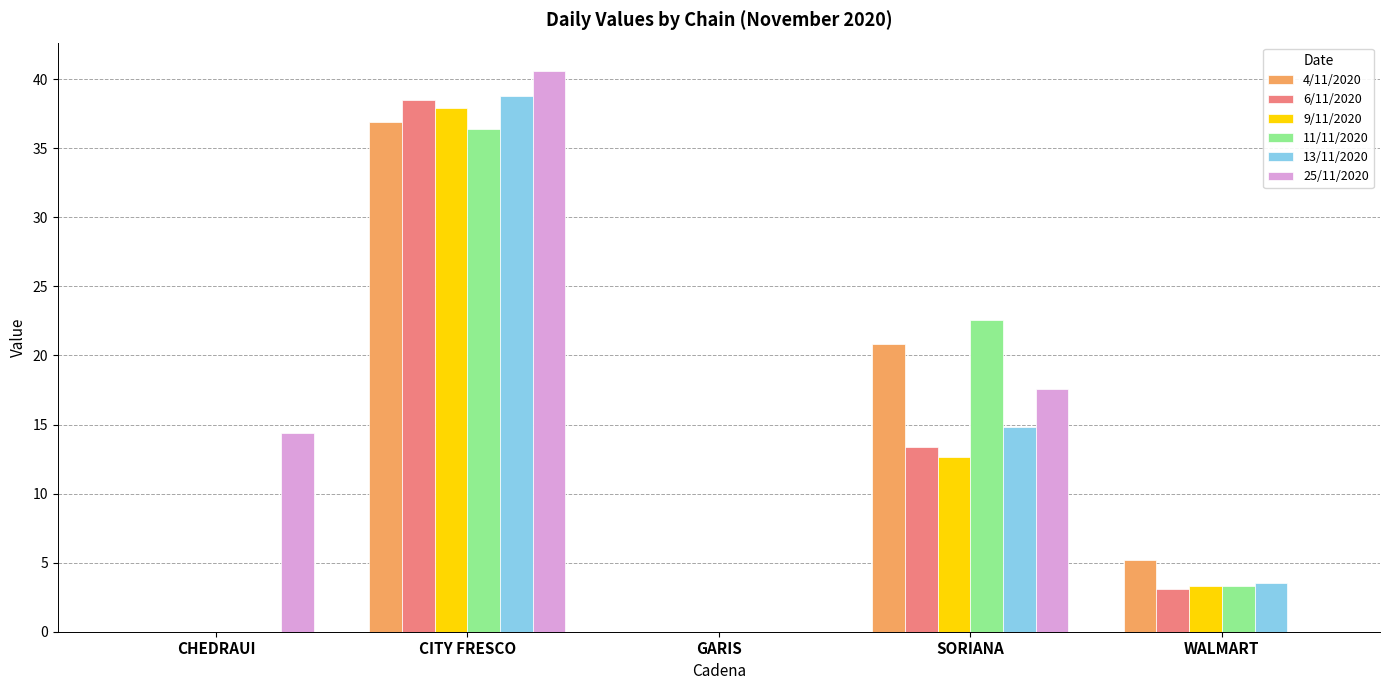

Is it true that 13/11/2020 equals 21.0 at SORIANA?

False